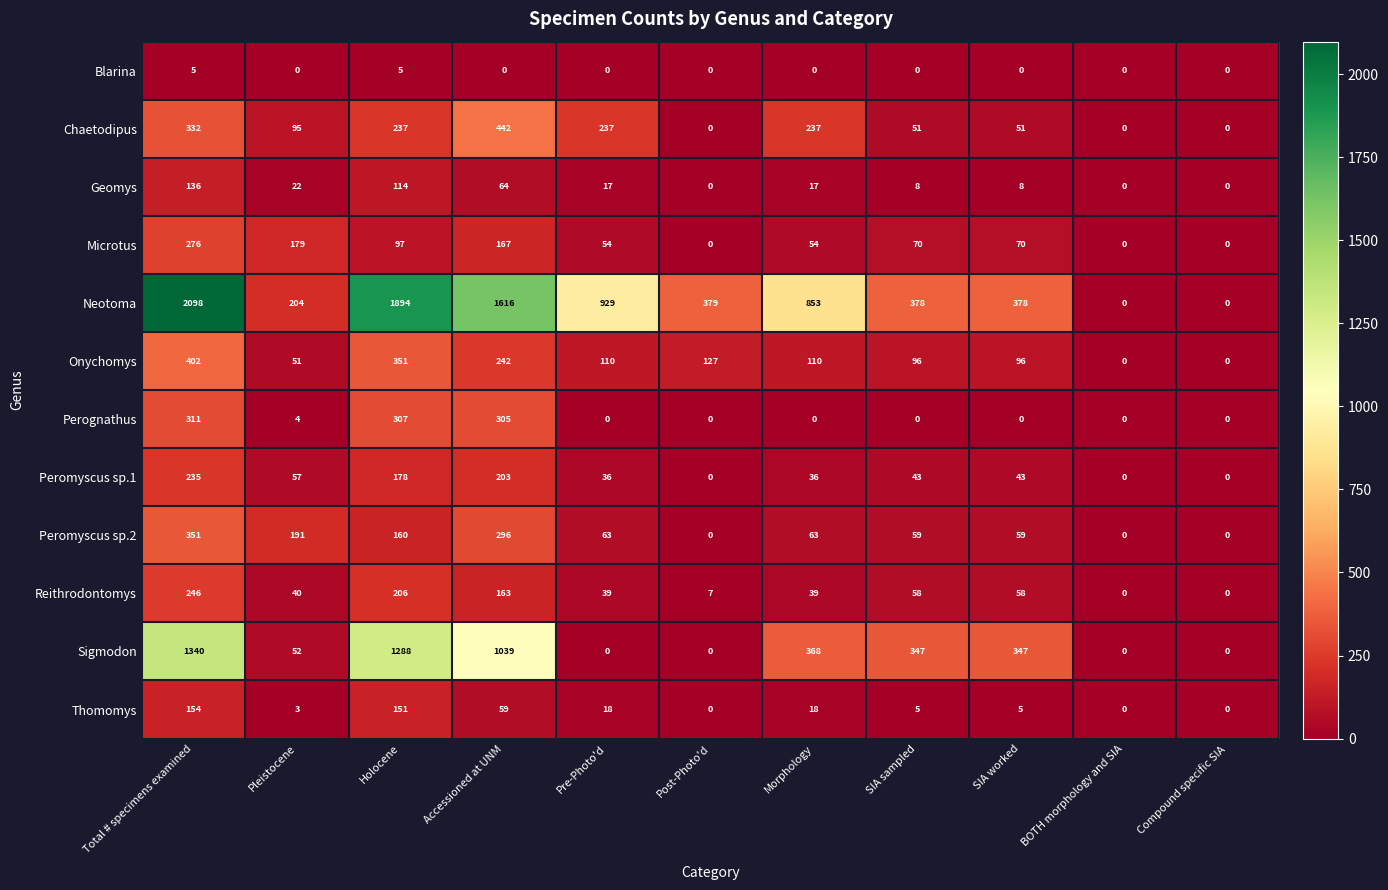

List the series in order of their peak value, lowest first.

Blarina, Geomys, Thomomys, Peromyscus sp.1, Reithrodontomys, Microtus, Perognathus, Peromyscus sp.2, Onychomys, Chaetodipus, Sigmodon, Neotoma